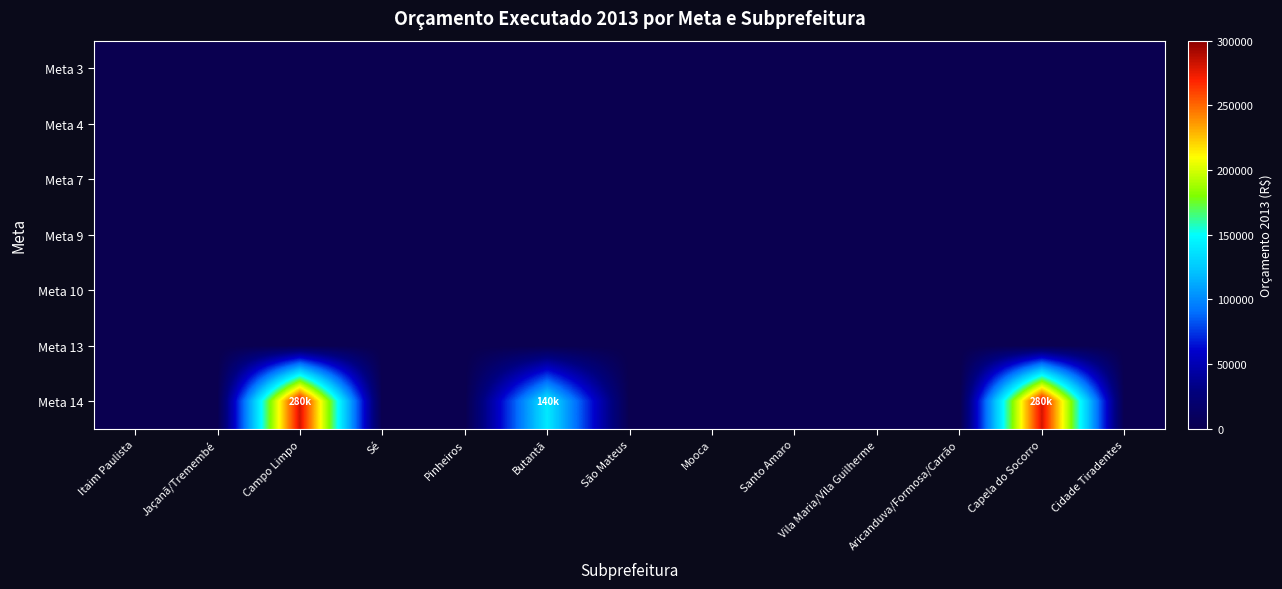

What is the spread (max minus min) of values at Capela do Socorro?

280000